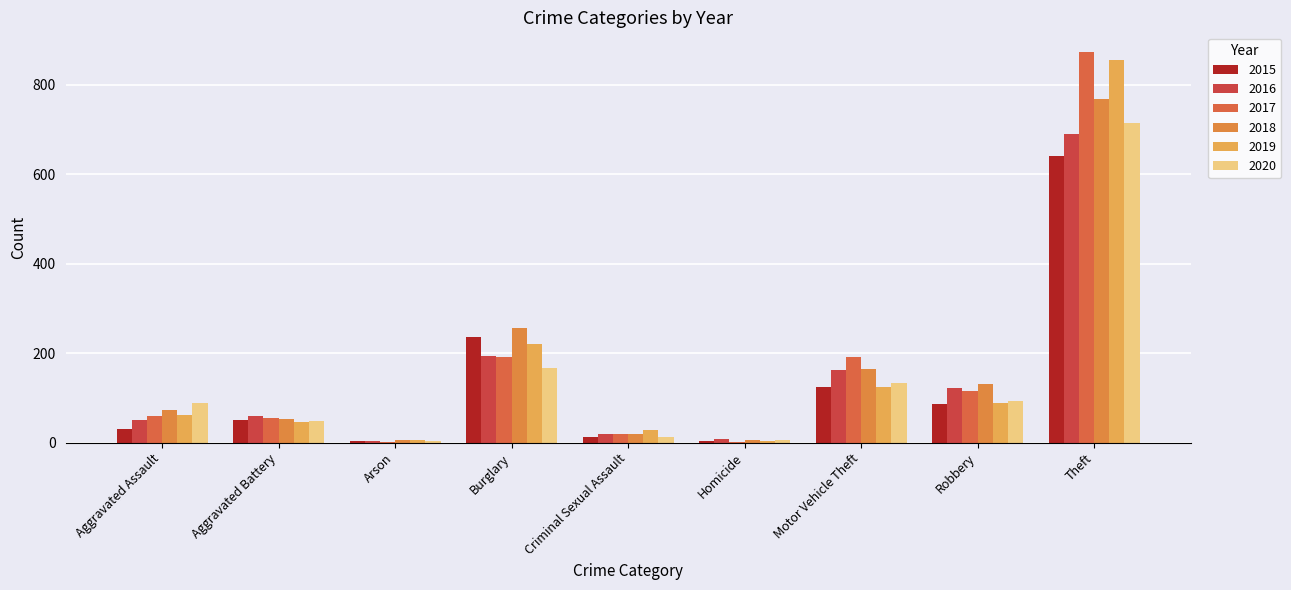

Which category has the lowest value in the 2020 series?

Arson